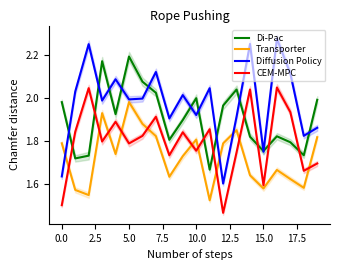

Is it true that CEM-MPC equals 0.8 at 10.0?

False